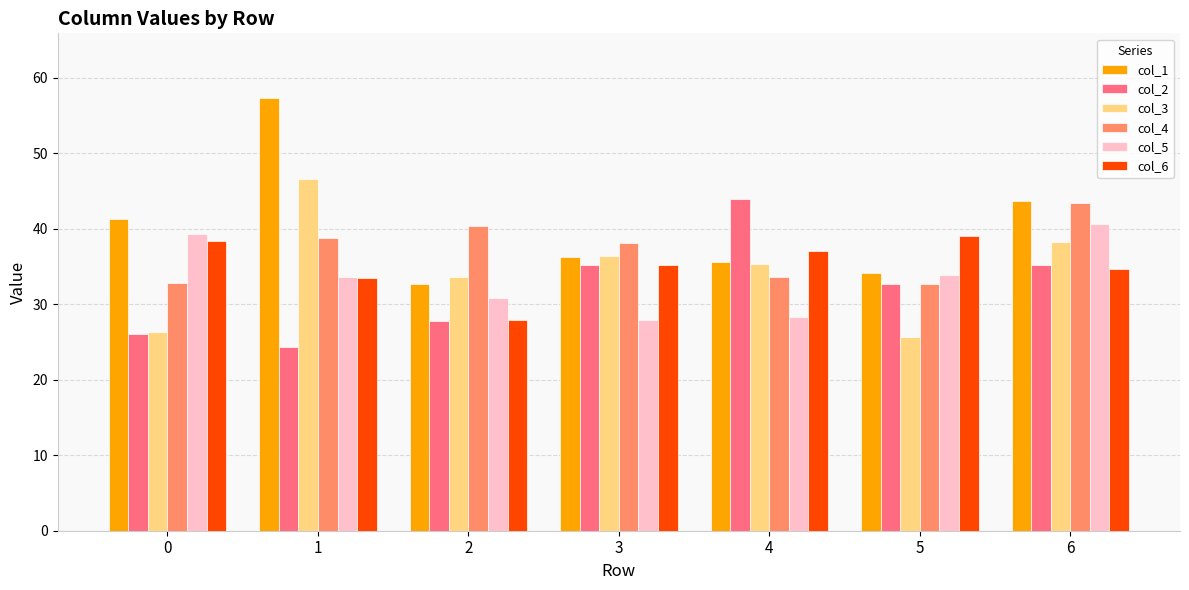

Which series has the largest range (max minus min)?

col_1